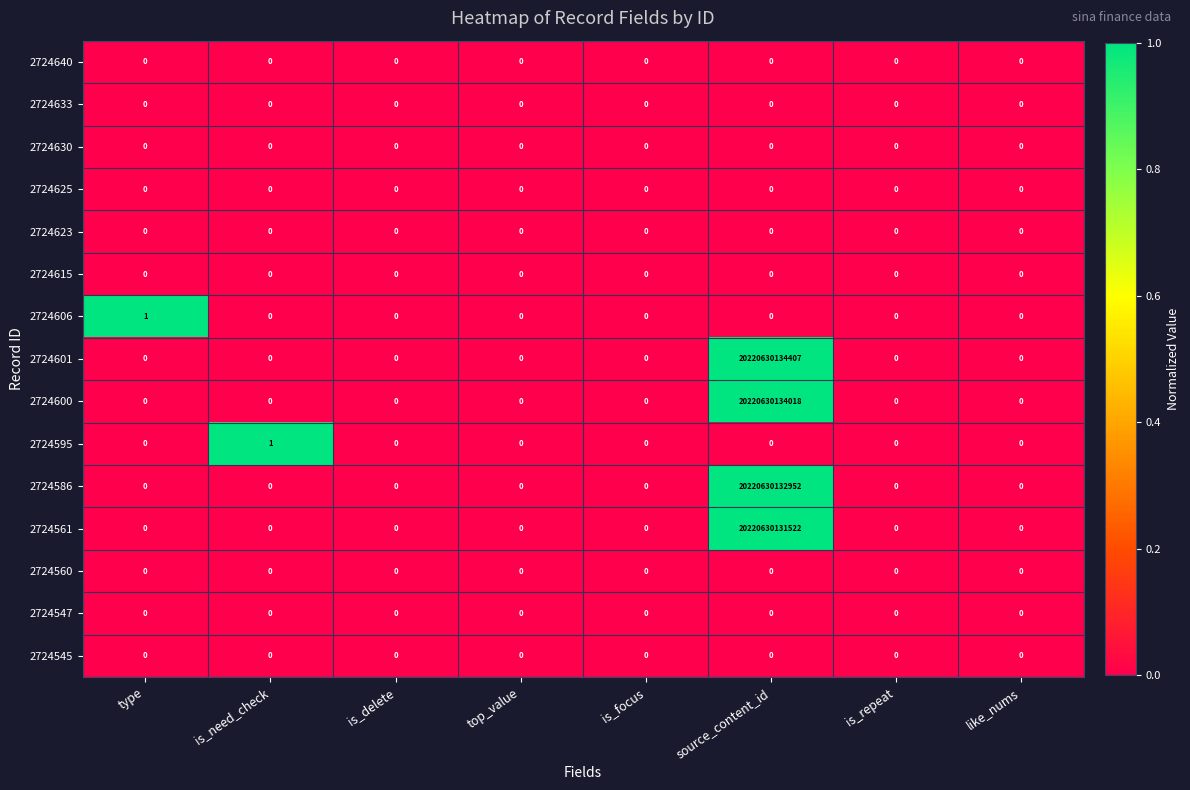

At which category is the sum across all series the highest?

source_content_id